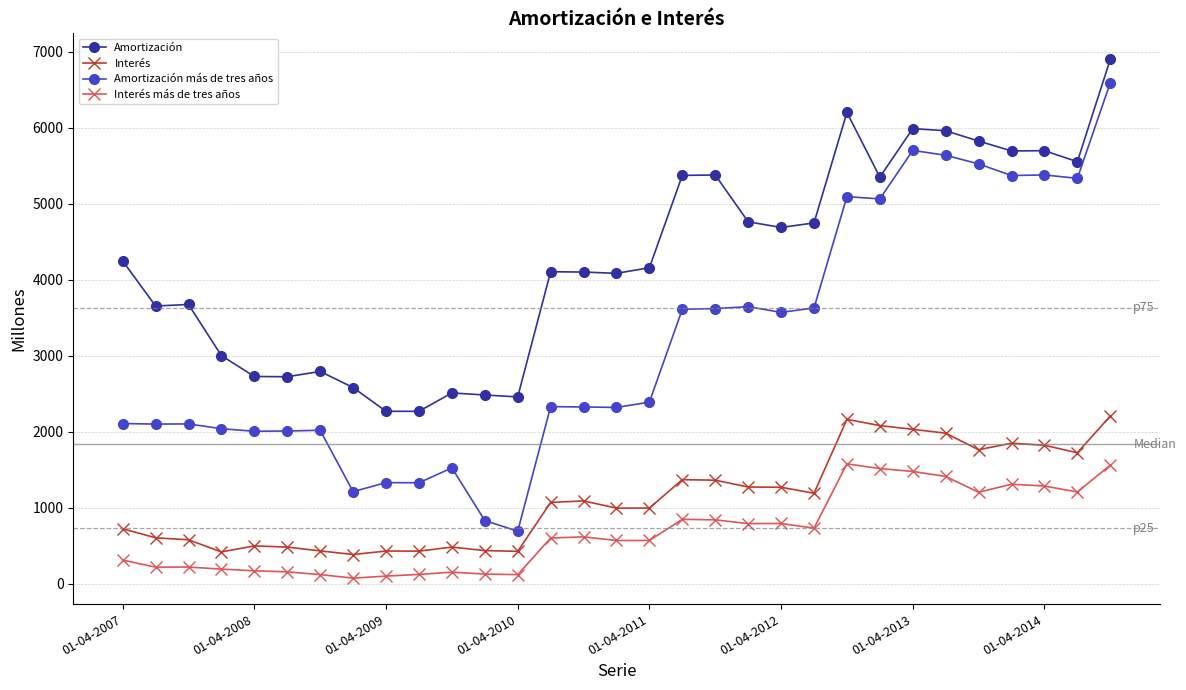

True or false: Interés and Interés más de tres años cross at least once.

False